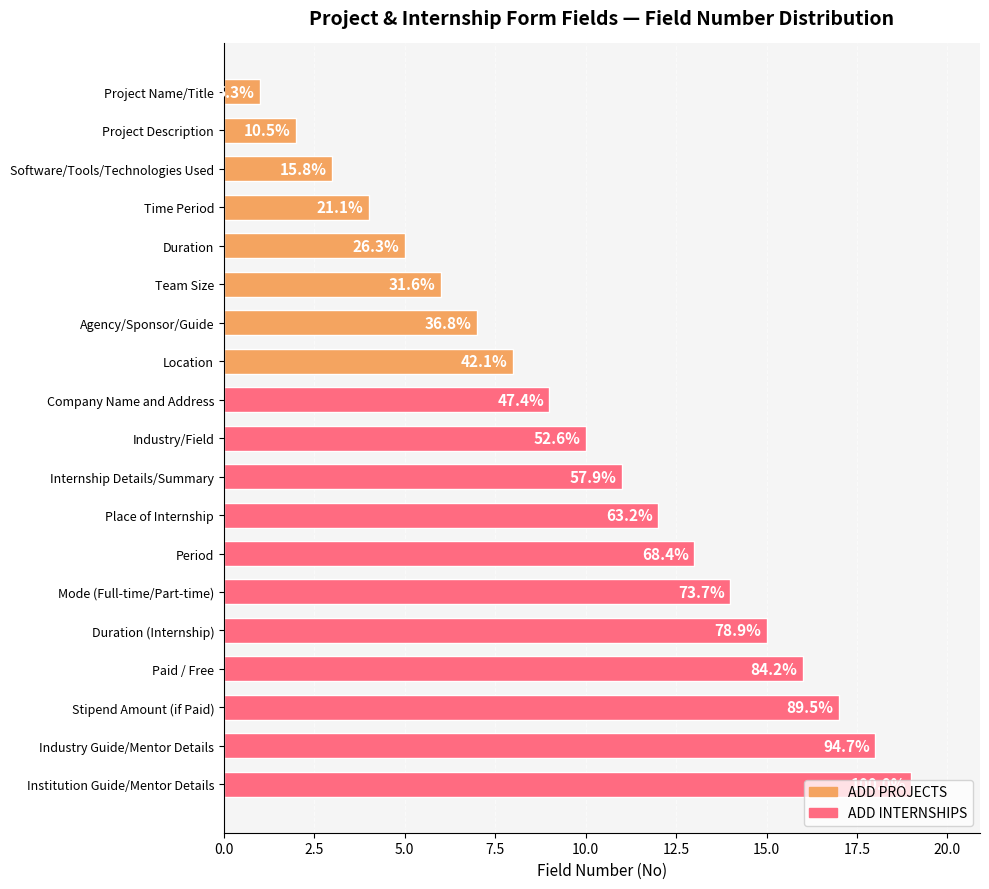

How many bars are there in total?

19